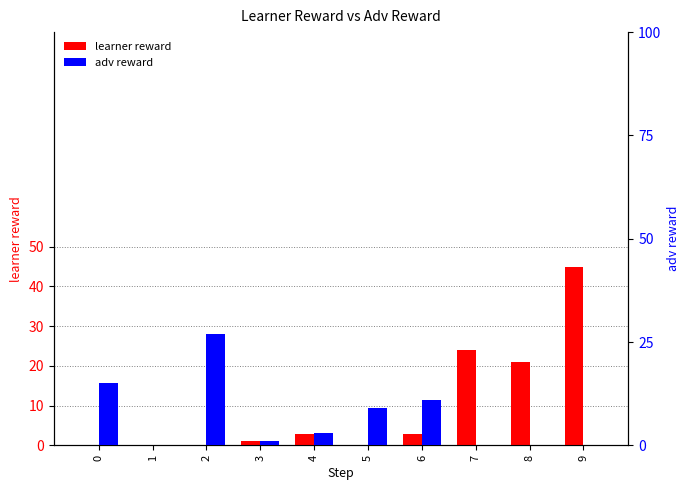

Is it true that adv reward equals -8 at 1?

False